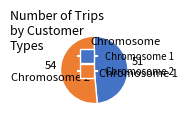

Approximately how many times larger is the value at Chromosome 1 compared to Chromosome 2?

0.9